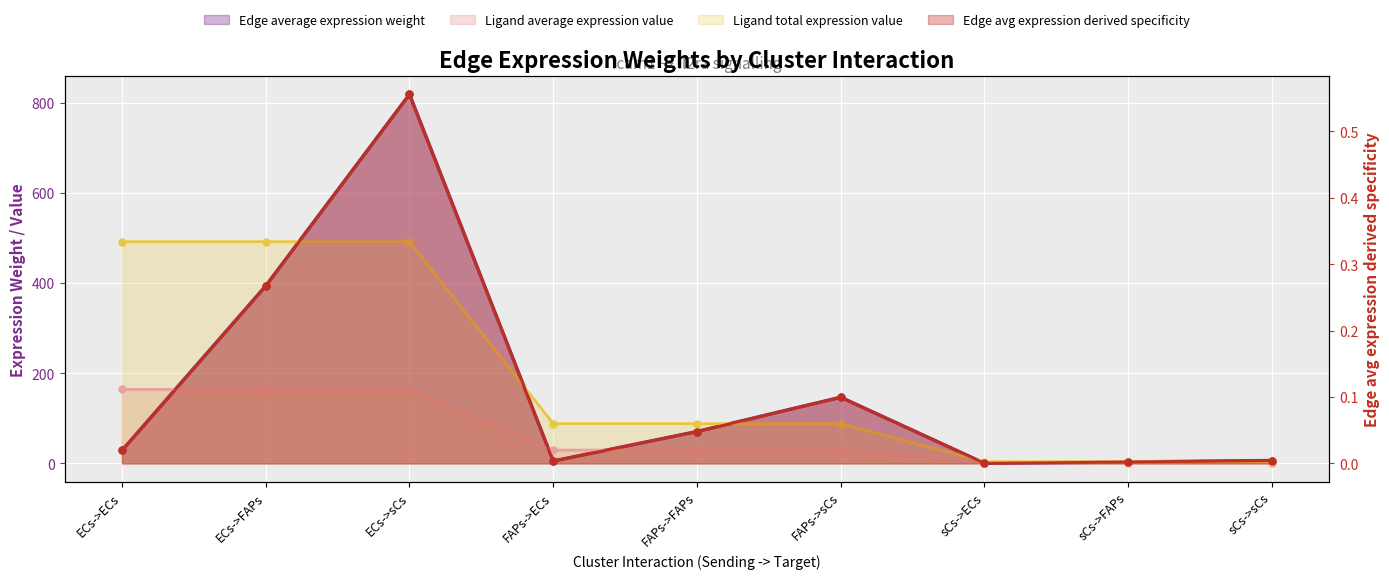

Is the value of Edge total expression weight at sCs->FAPs greater than the value of Ligand average expression value at sCs->ECs?

Yes